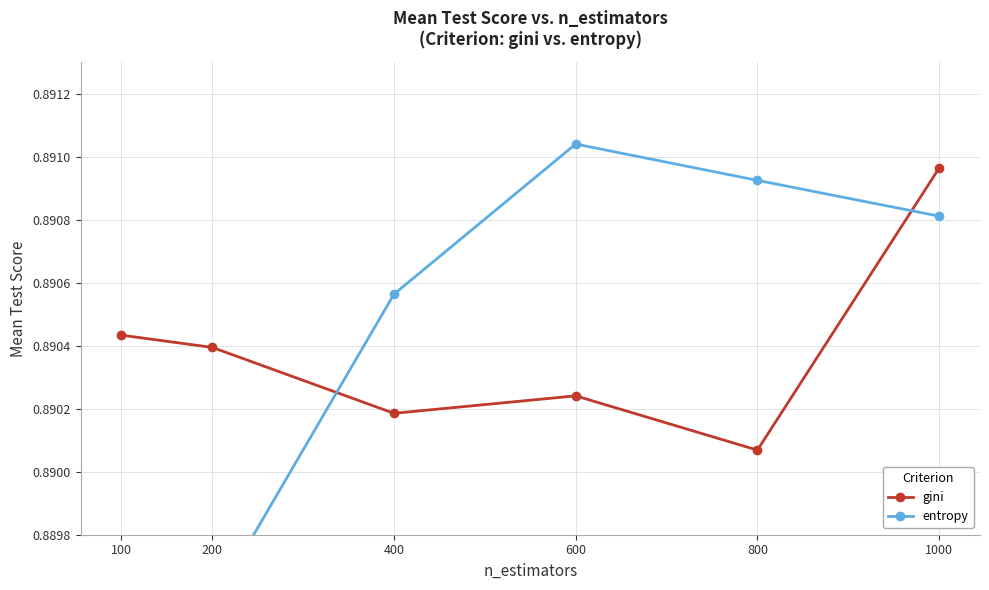

What is the total value across all series at 800?

1.8